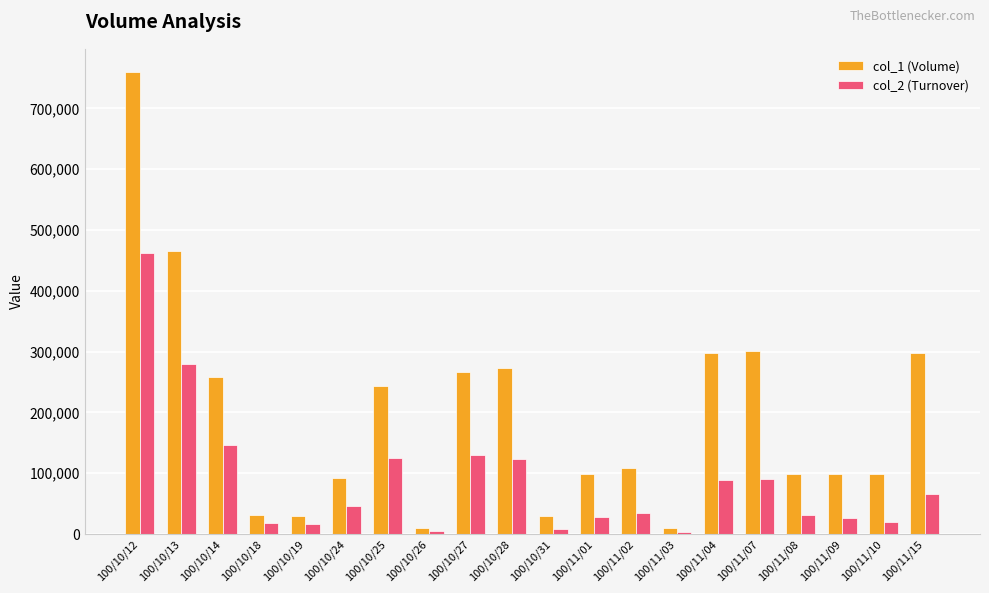

How many values in the col_1 (Volume) series are below 109000?

10